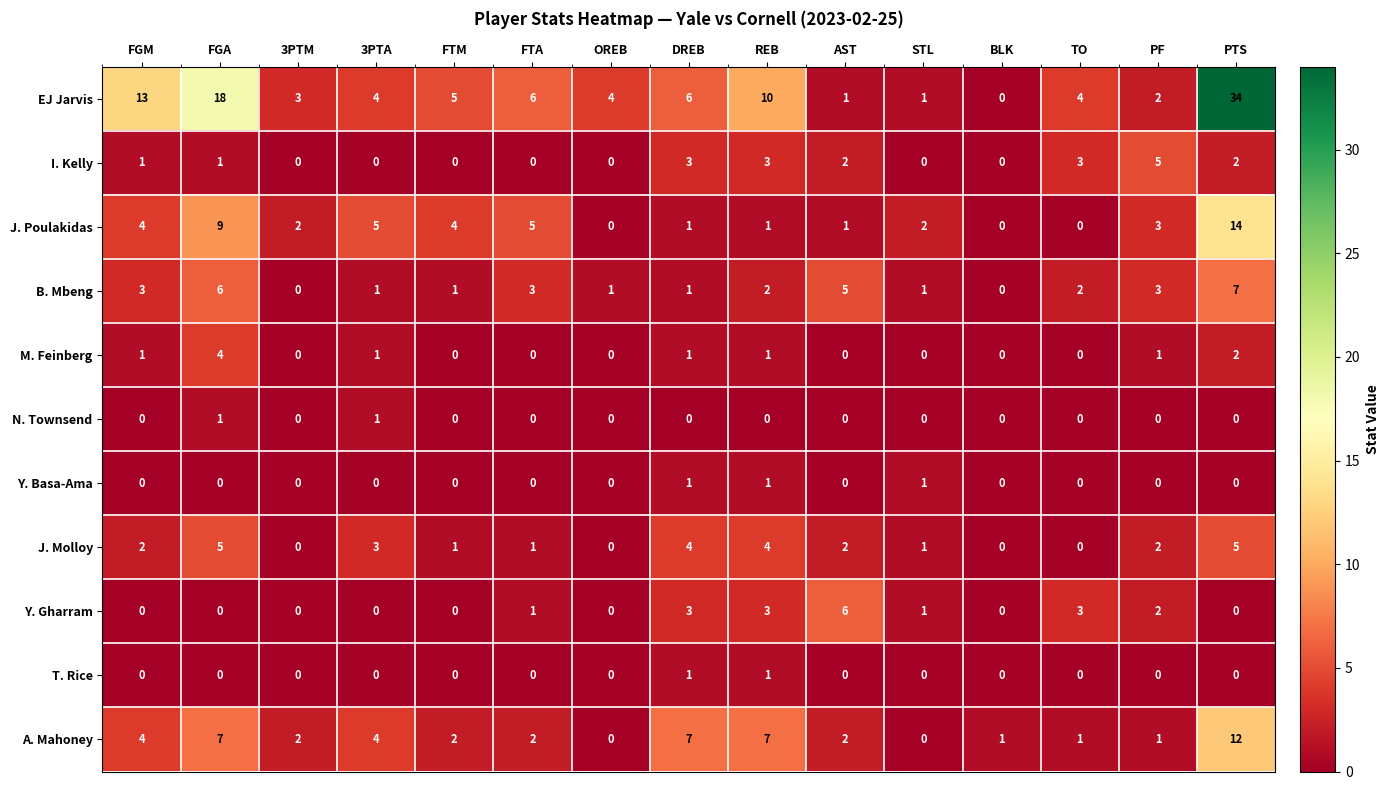

Which series has the widest spread of values?

EJ Jarvis